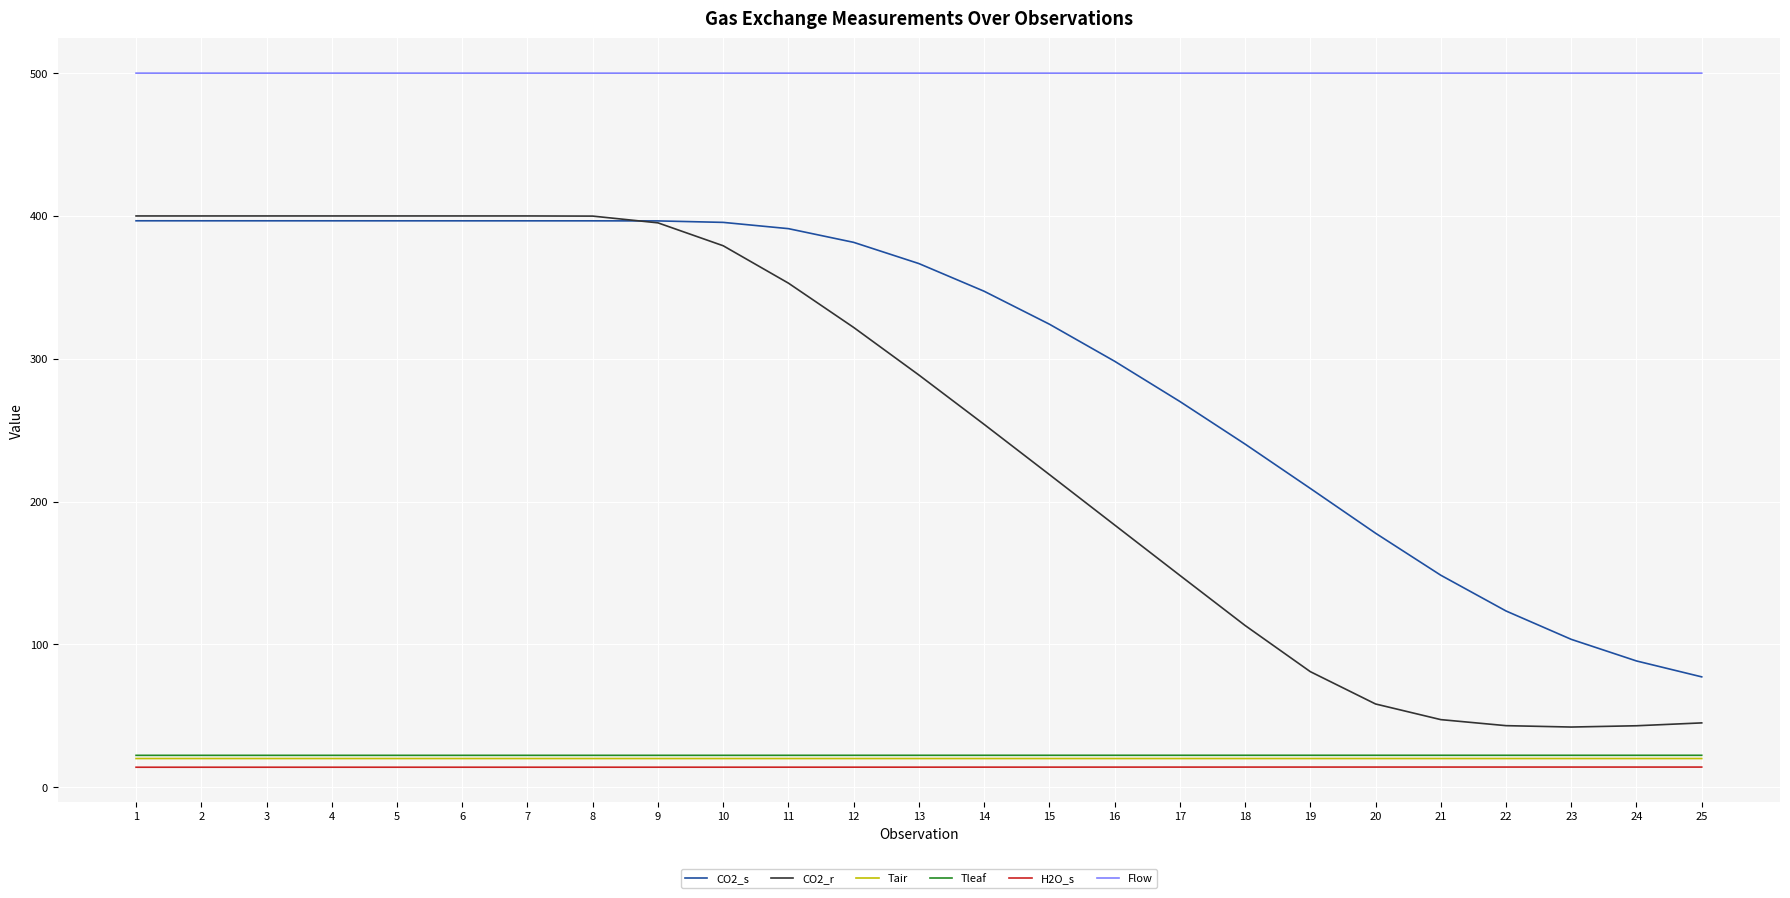

What is the smallest value displayed?

13.9